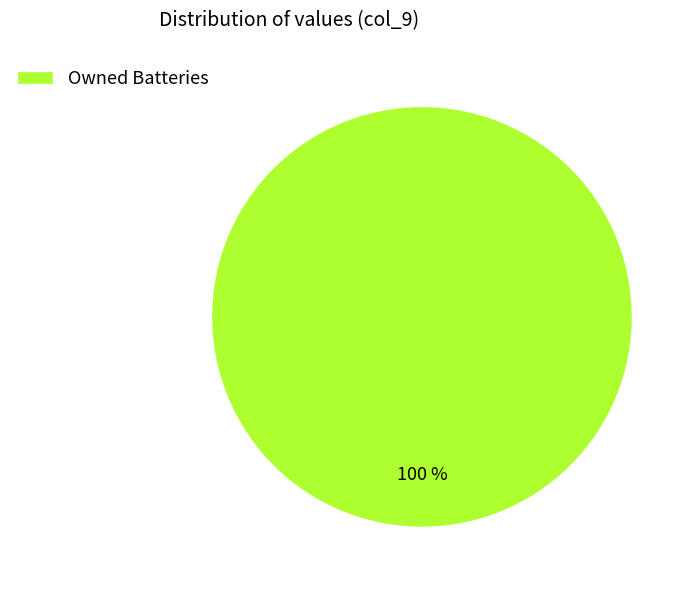

Is it true that Owned Batteries is 95% of the pie?

False